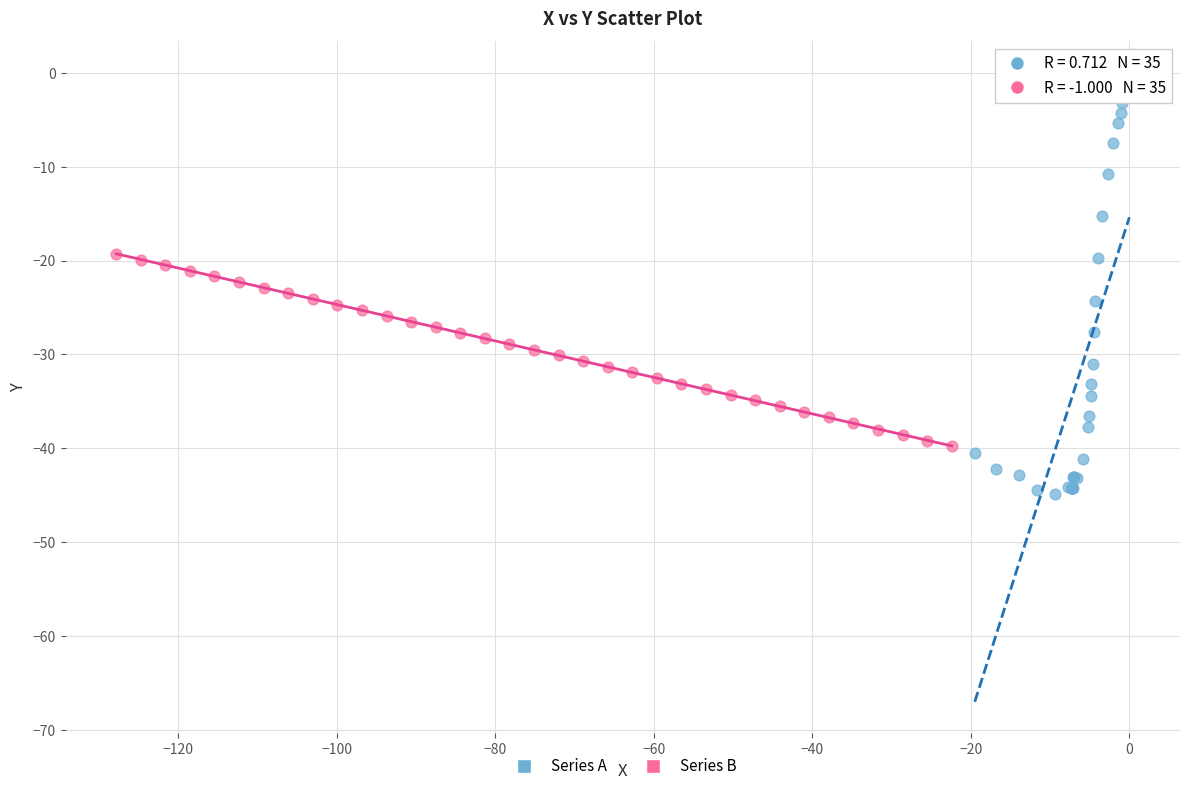

Which series has the widest spread of Y values?

Series A